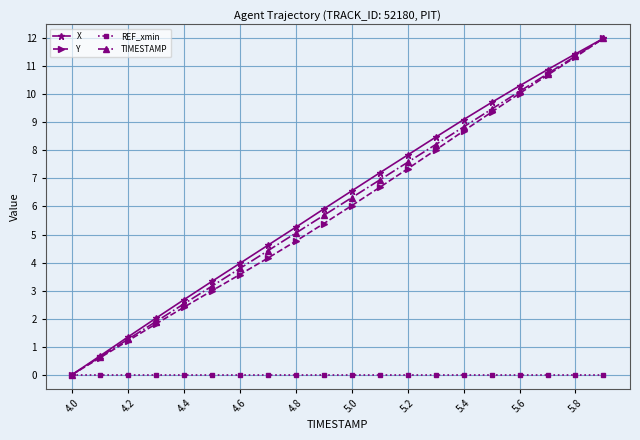

Reading left to right, what are all the values shown in this chart?

X: 0.0	0.7	1.3	2.0	2.7	3.3	4.0	4.6	5.3	5.9	6.6	7.2	7.8	8.5	9.1	9.7	10.3	10.9	11.4	12.0
Y: 0.0	0.6	1.2	1.8	2.4	3.0	3.6	4.2	4.8	5.4	6.0	6.7	7.3	8.0	8.7	9.4	10.0	10.7	11.3	12.0
REF_xmin: 0.0	0.0	0.0	0.0	0.0	0.0	0.0	0.0	0.0	0.0	0.0	0.0	0.0	0.0	0.0	0.0	0.0	0.0	0.0	0.0
TIMESTAMP: 0.0	0.6	1.3	1.9	2.5	3.2	3.8	4.4	5.1	5.7	6.3	6.9	7.6	8.2	8.8	9.5	10.1	10.7	11.4	12.0